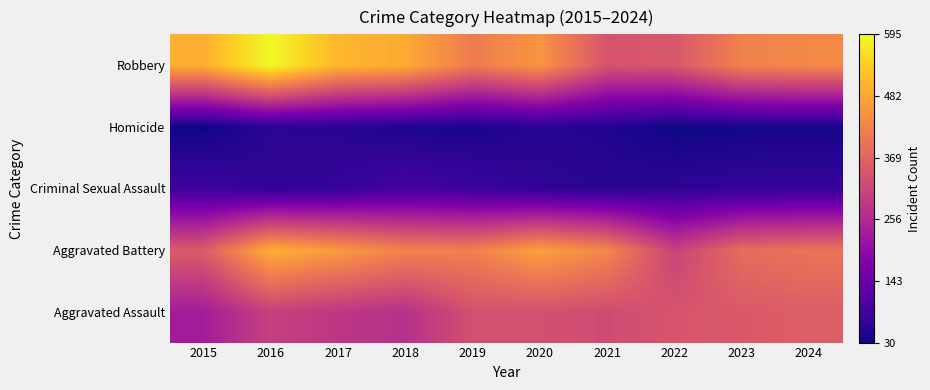

Reading left to right, what are all the values shown in this chart?

Aggravated Assault: 2015=230	2016=301	2017=281	2018=269	2019=331	2020=331	2021=322	2022=340	2023=348	2024=358
Aggravated Battery: 2015=353	2016=494	2017=463	2018=424	2019=419	2020=472	2021=431	2022=306	2023=384	2024=397
Criminal Sexual Assault: 2015=82	2016=64	2017=71	2018=92	2019=80	2020=64	2021=58	2022=63	2023=70	2024=72
Homicide: 2015=30	2016=59	2017=56	2018=44	2019=40	2020=54	2021=49	2022=30	2023=35	2024=38
Robbery: 2015=494	2016=595	2017=506	2018=489	2019=412	2020=454	2021=338	2022=345	2023=422	2024=434